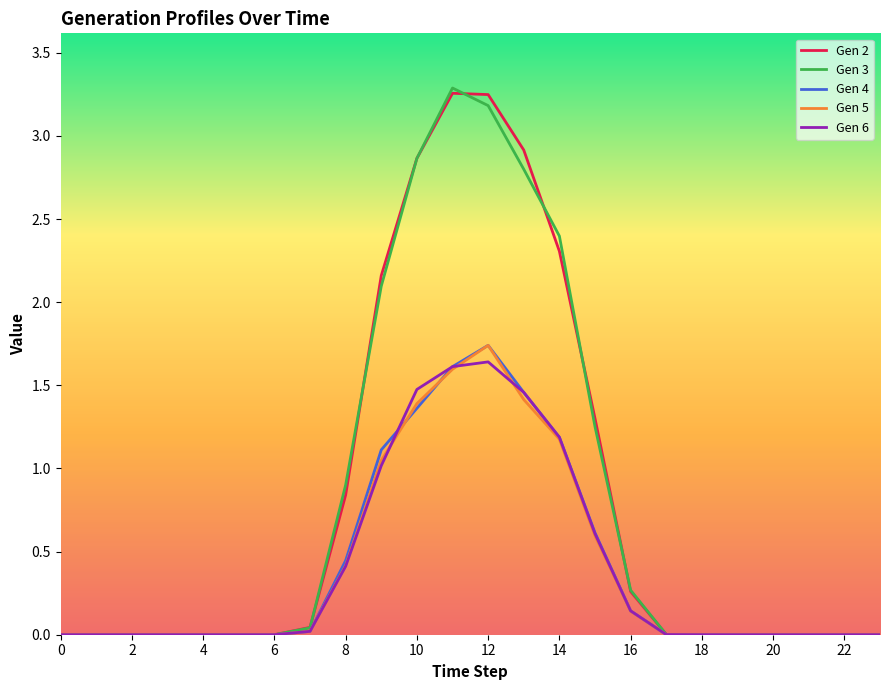

What are all the series names shown in the legend?

Gen 2, Gen 3, Gen 4, Gen 5, Gen 6